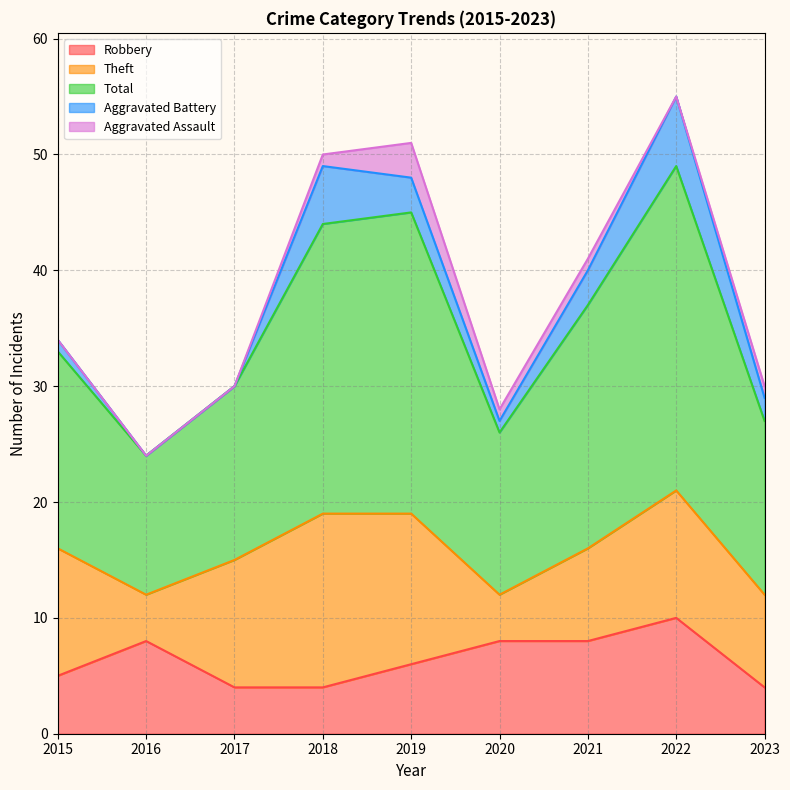

At which category does Aggravated Assault reach its first local peak?

2019